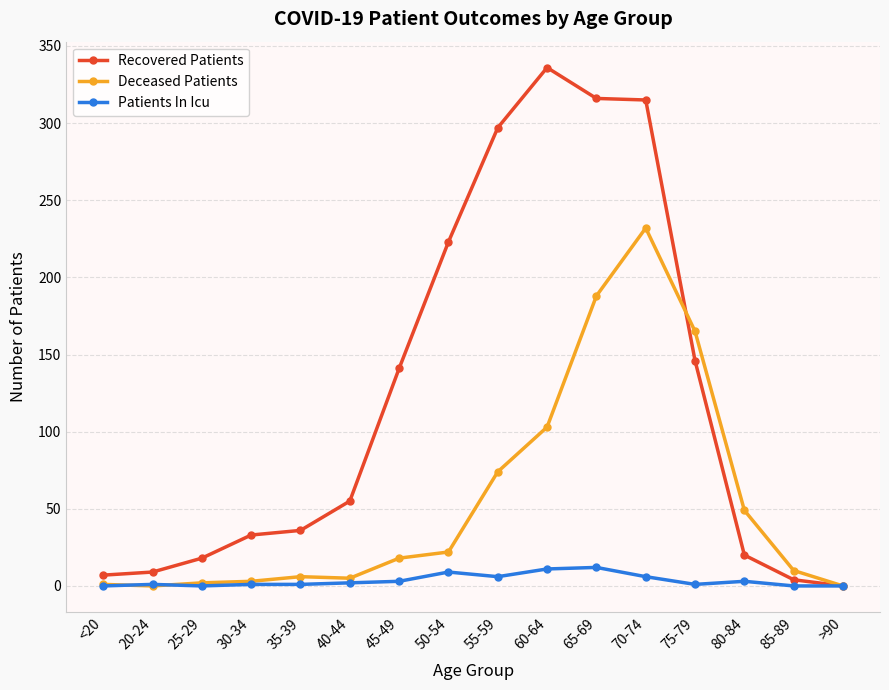

At which category does the chart reach its peak across all series?

60-64